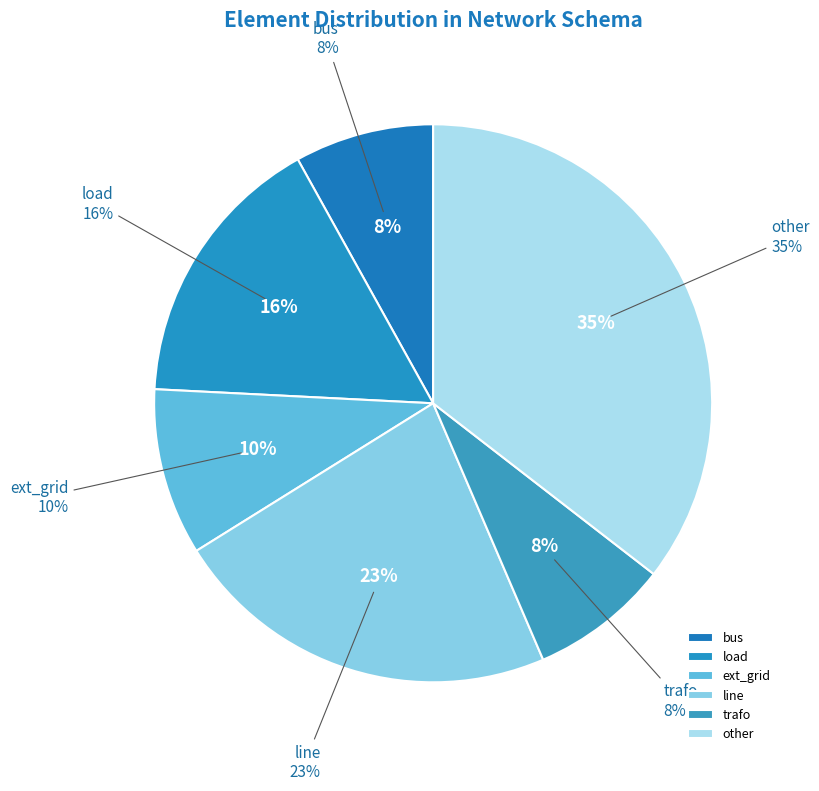

The load slice represents 10% of the pie. True or false?

False